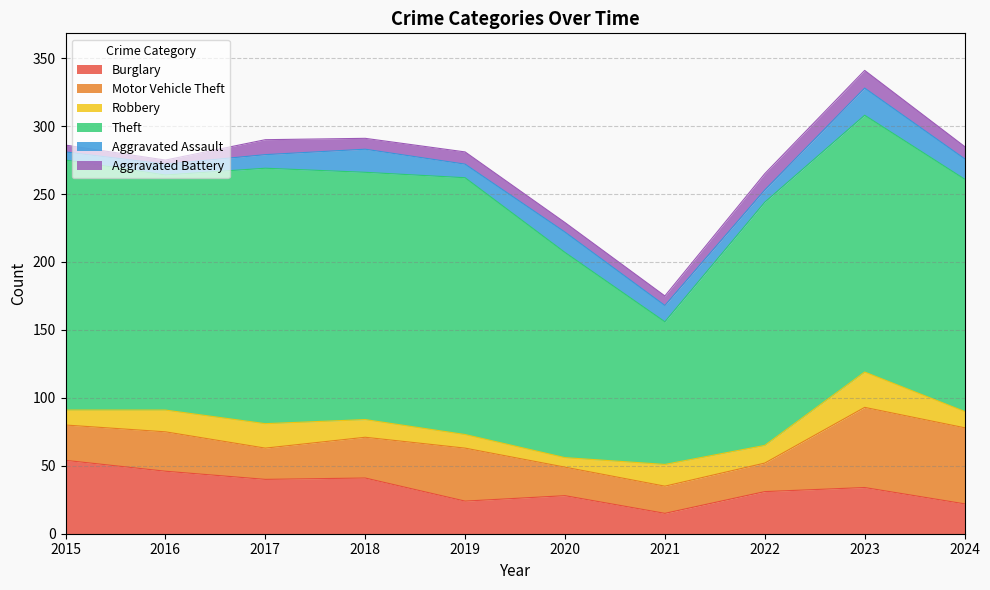

What is the total value across all series at 2016?

275